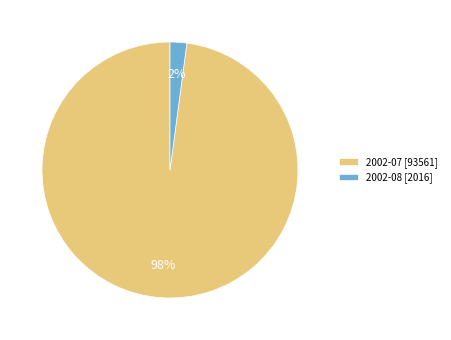

Which category has the biggest portion of the pie?

2002-07 [93561]